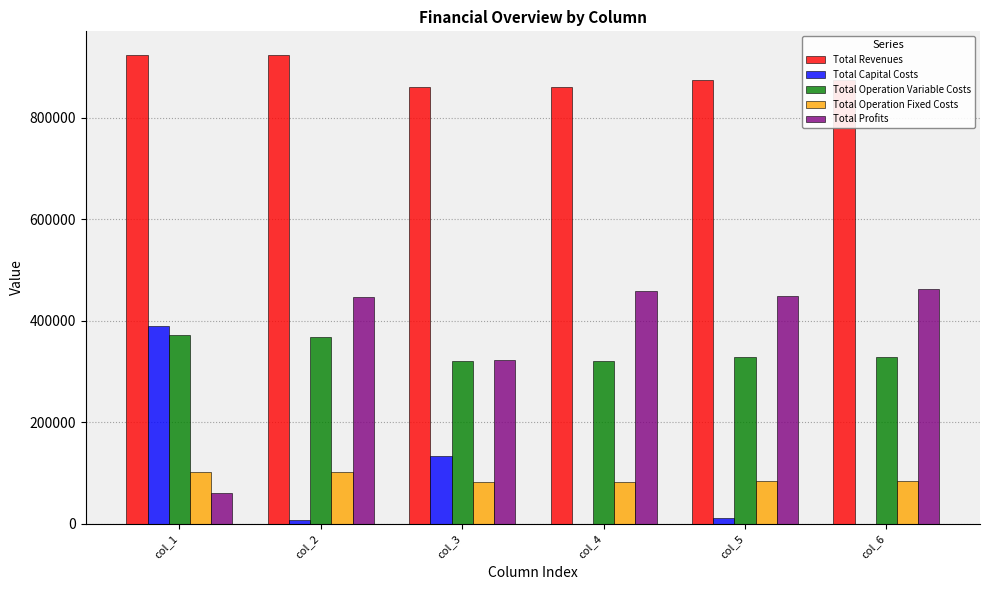

Count the number of data series in this chart.

5